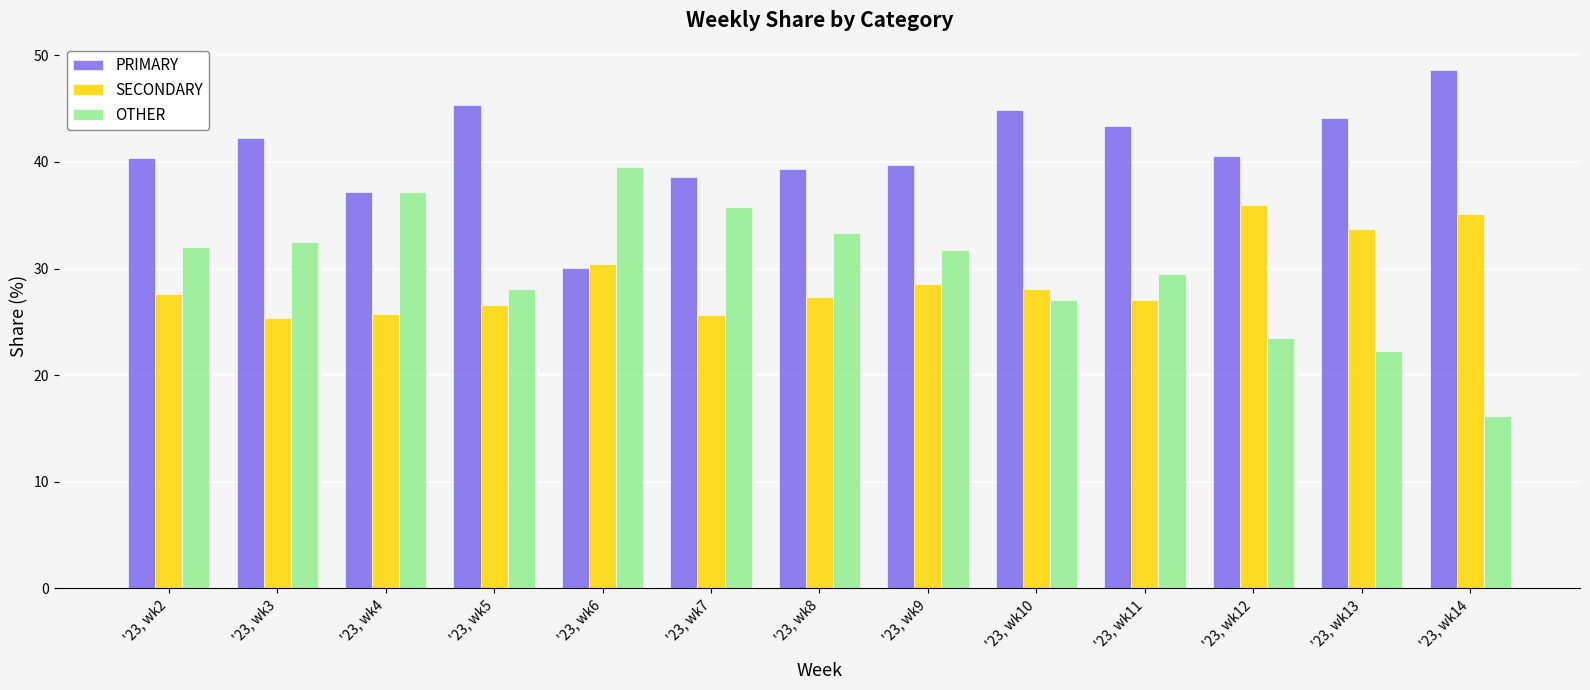

What is the average value of the SECONDARY series?

29.0